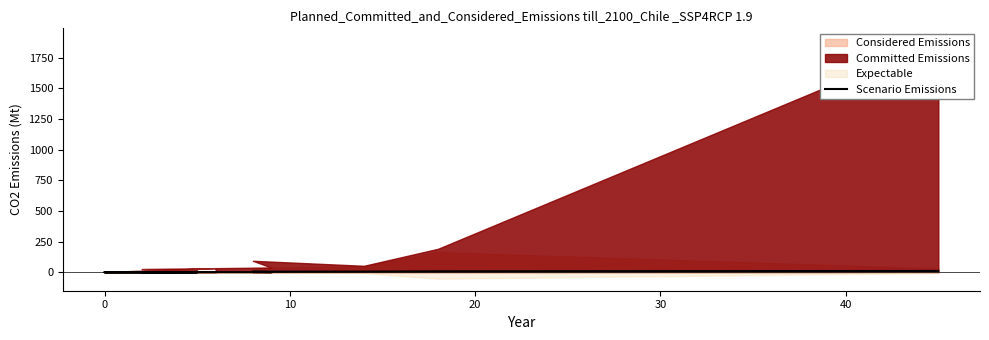

What is the average value?

1